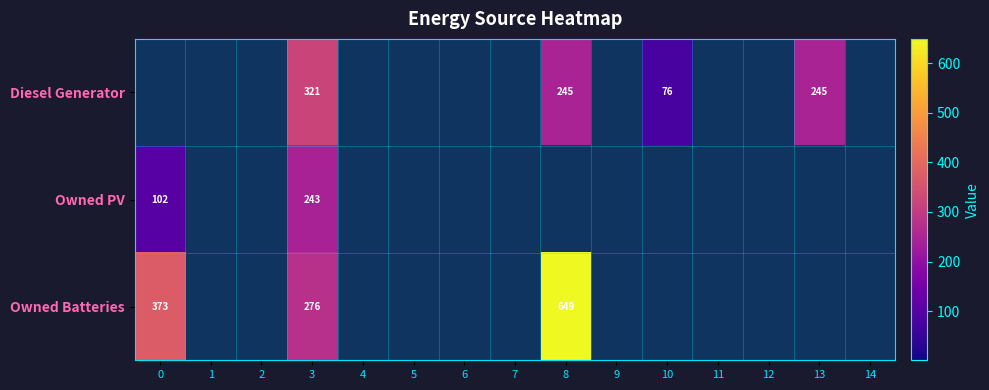

The value of Owned Batteries at 0 is 653. True or false?

False